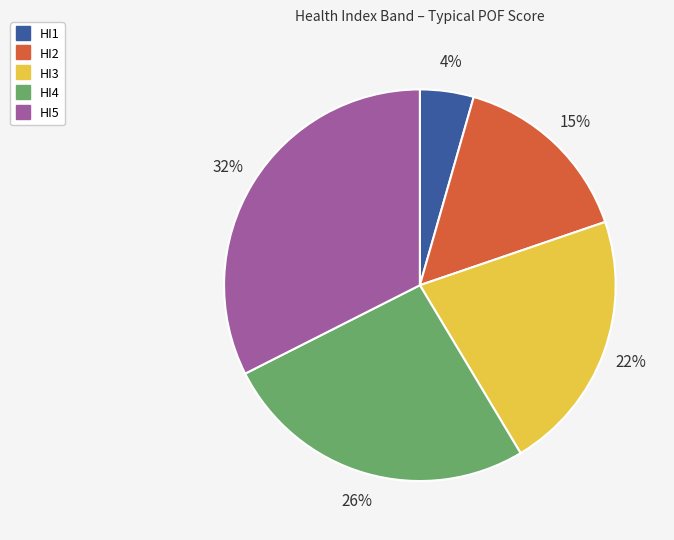

To the nearest percent, what portion does HI5 represent?

32%